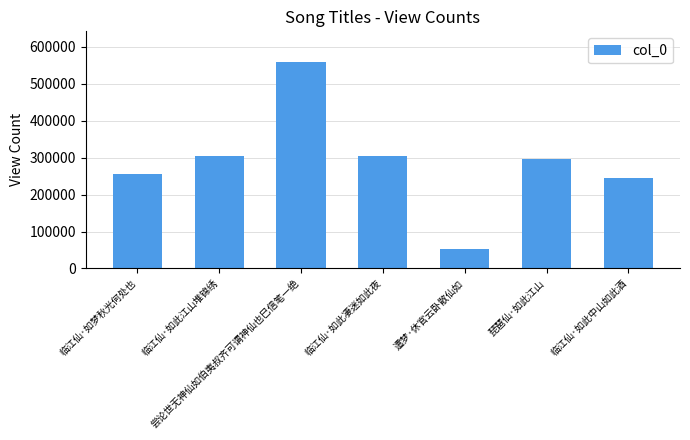

Is it true that the value at 临江仙·如此凄迷如此夜 is 448267?

False